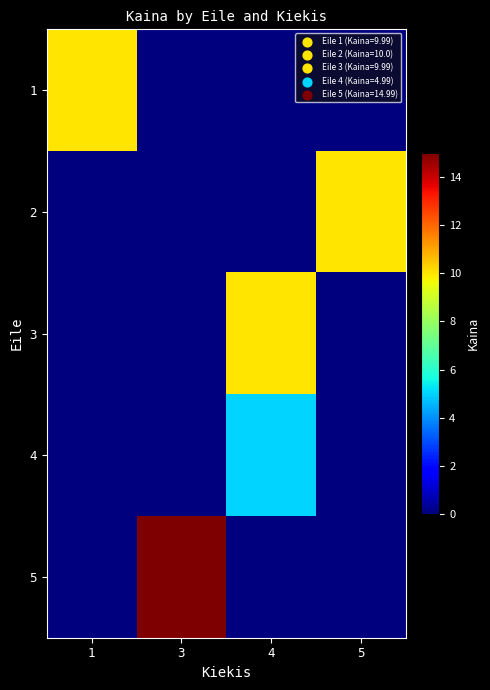

What is the greatest value displayed?

15.0